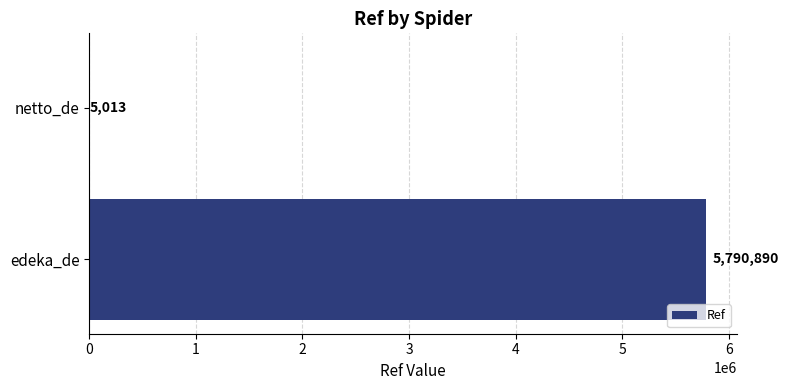

Which label corresponds to the largest value in the chart?

edeka_de